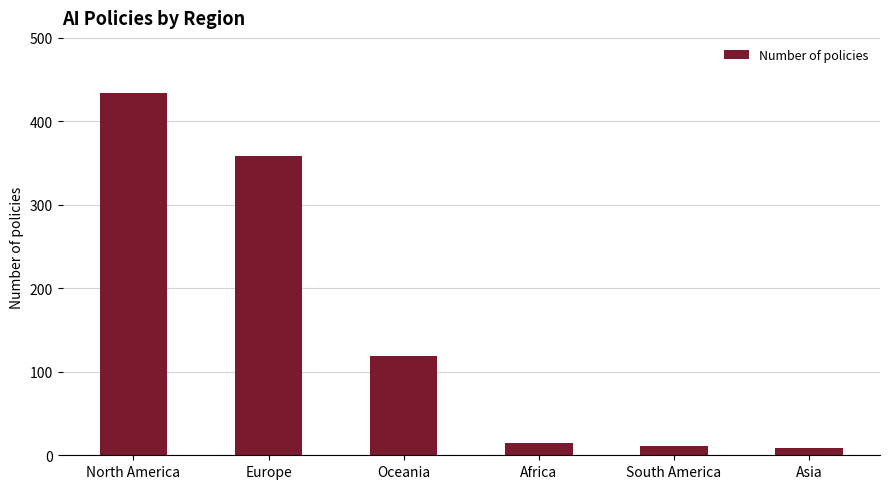

Reading left to right, extract all data points from this chart.

434	358	119	15	11	9